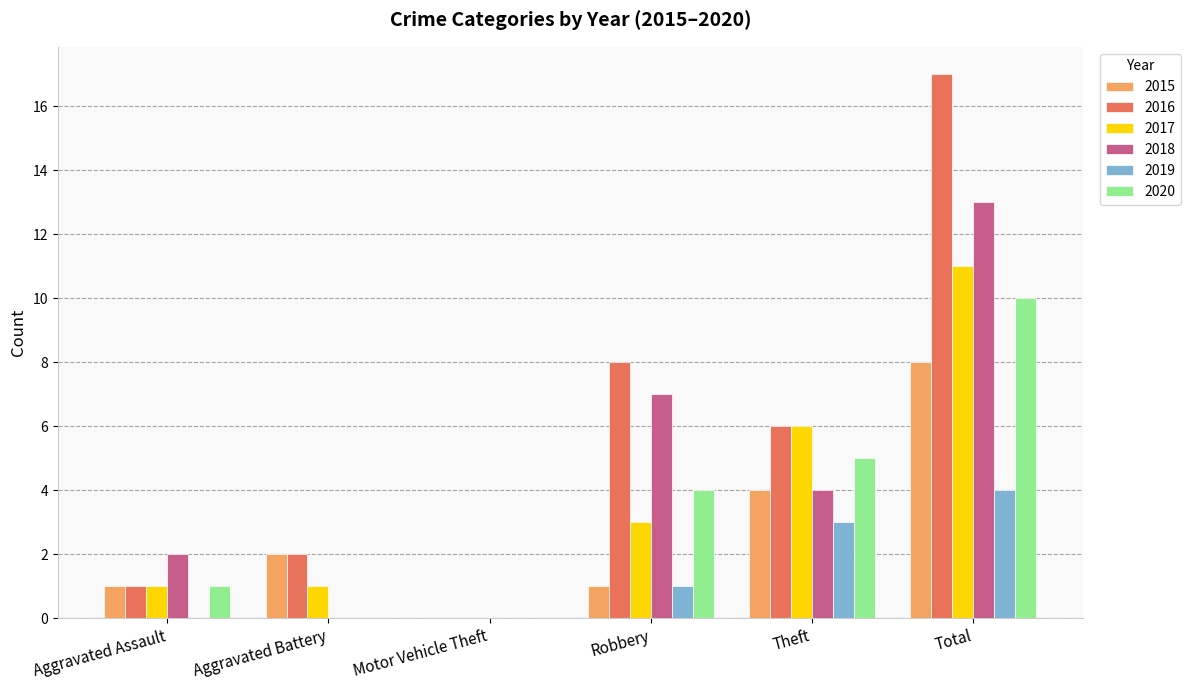

How many 2019 values are between 0 and 3?

5